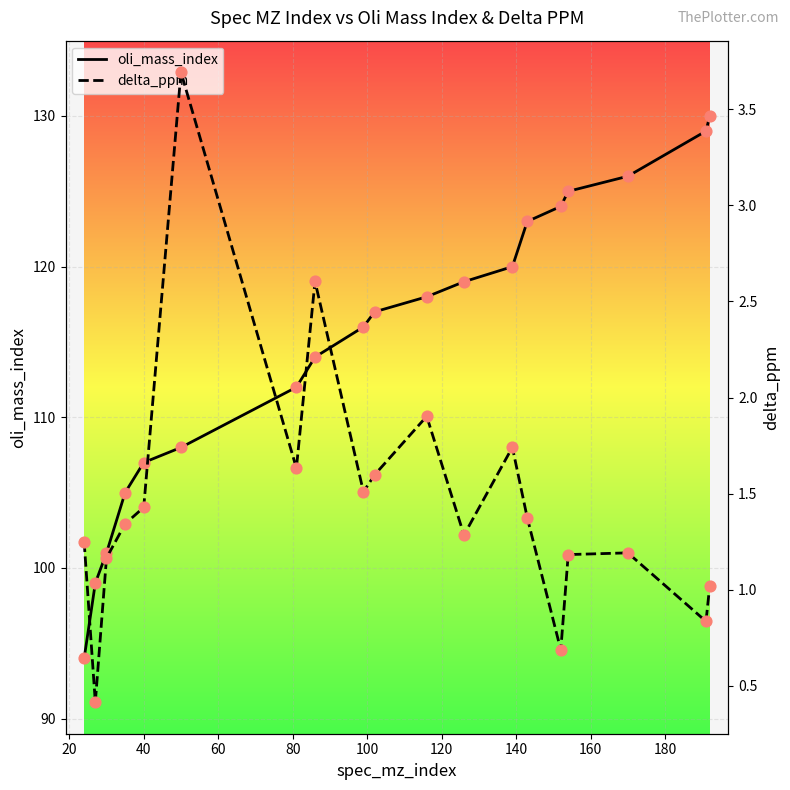

What is the maximum value for oli_mass_index?

130